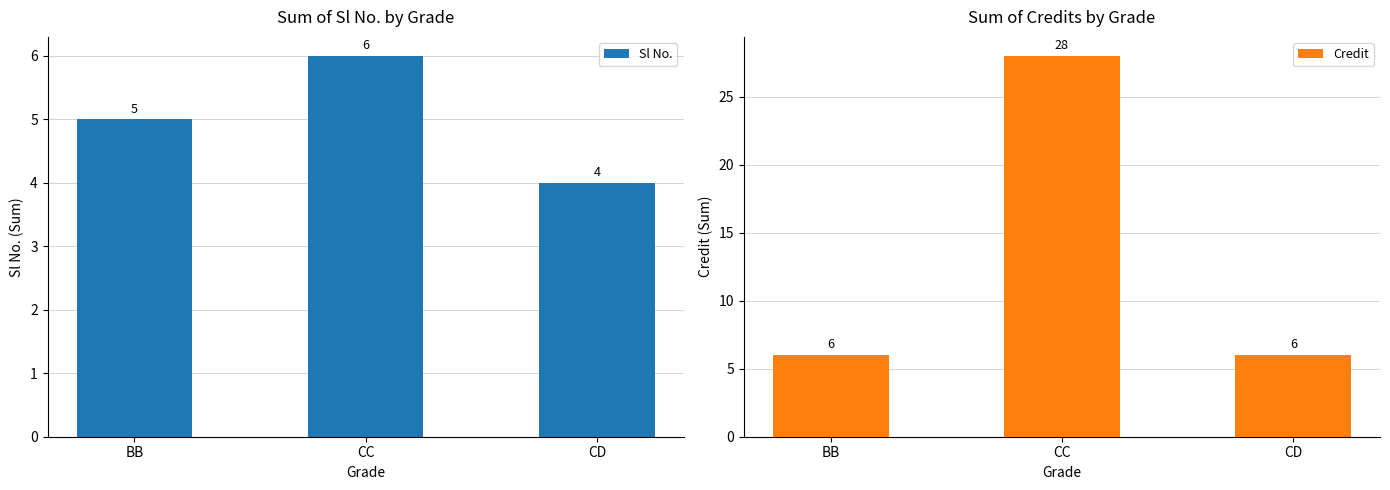

Reading left to right, list all the values displayed in this chart.

Sl No.: BB=5	CC=6	CD=4
Credit: BB=6	CC=28	CD=6